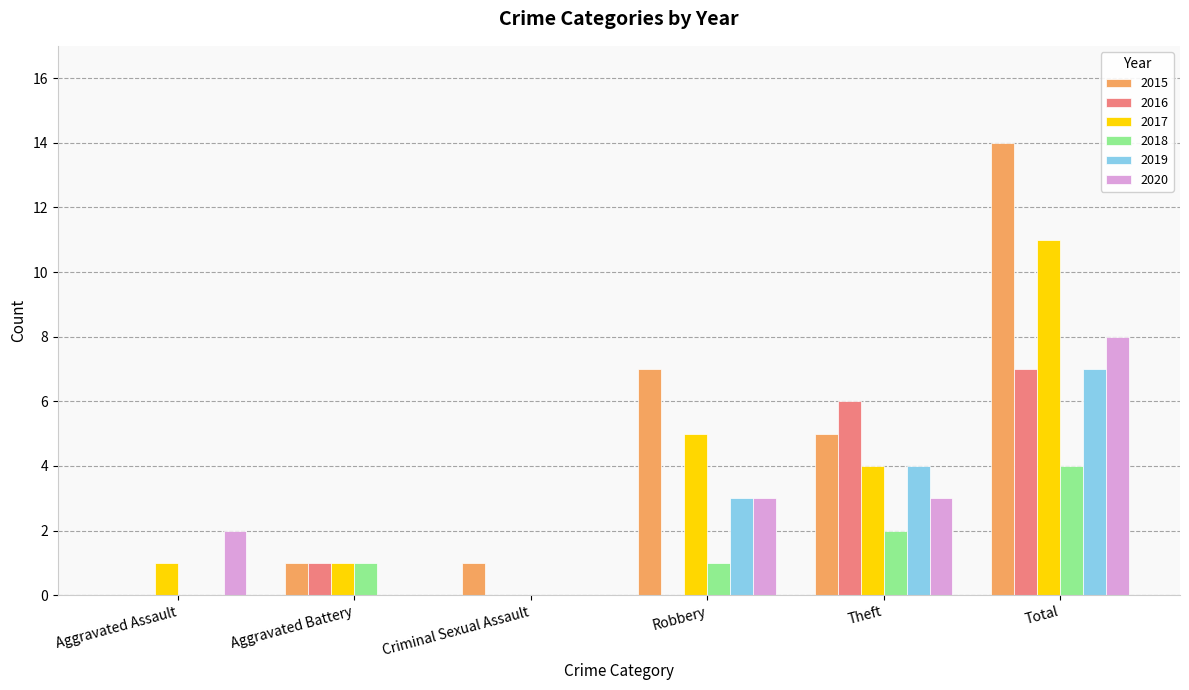

What is the sum of all 2020 values?

16